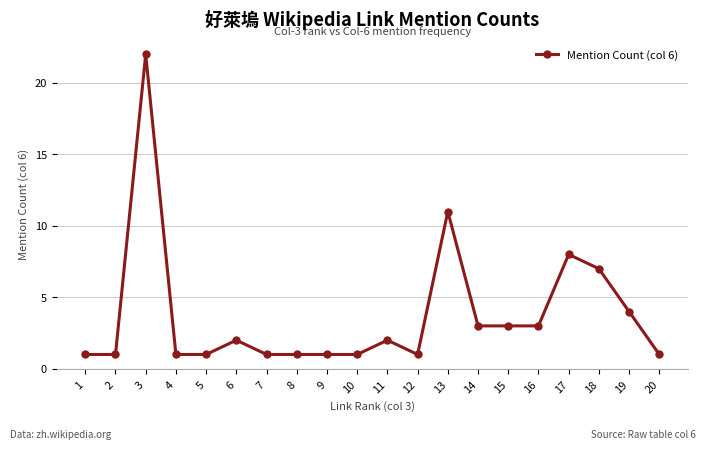

What is the greatest value displayed?

22